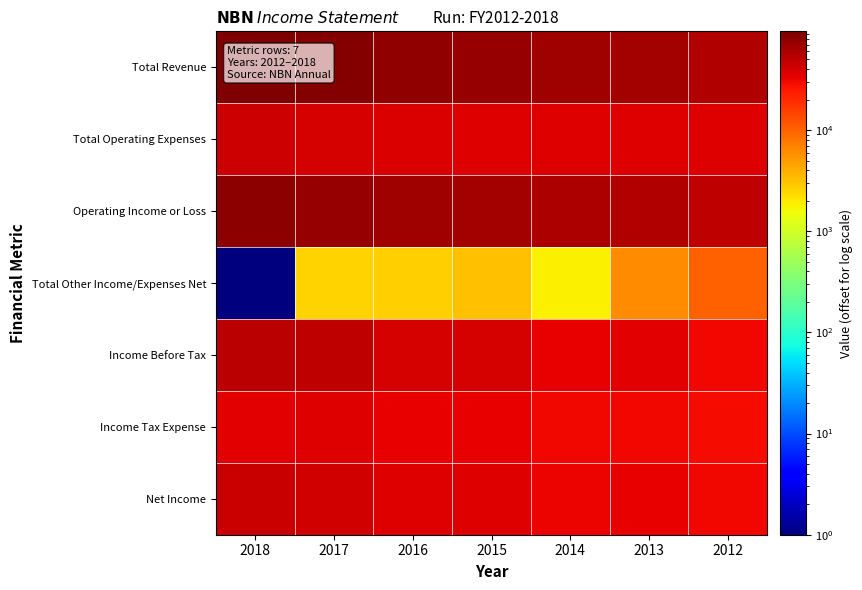

At how many categories does at least one series exceed 73196?

4